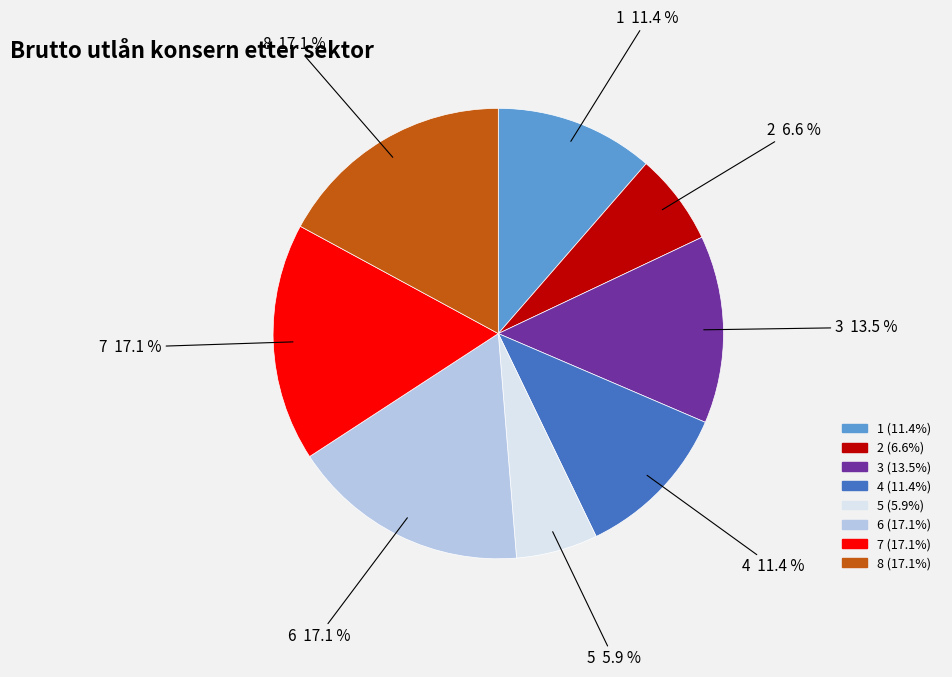

To the nearest percent, what is the difference between the 6 and 1 slice percentages?

6%